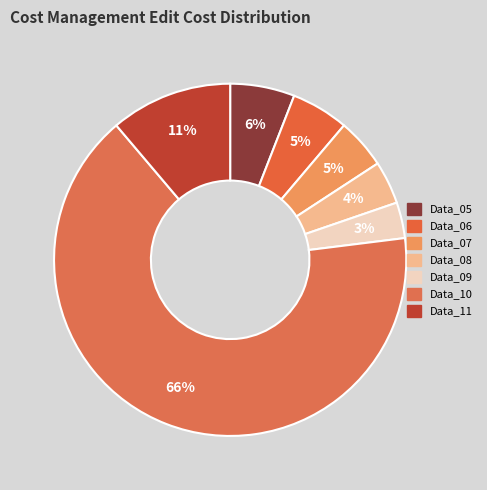

How many segments does this pie chart have?

7